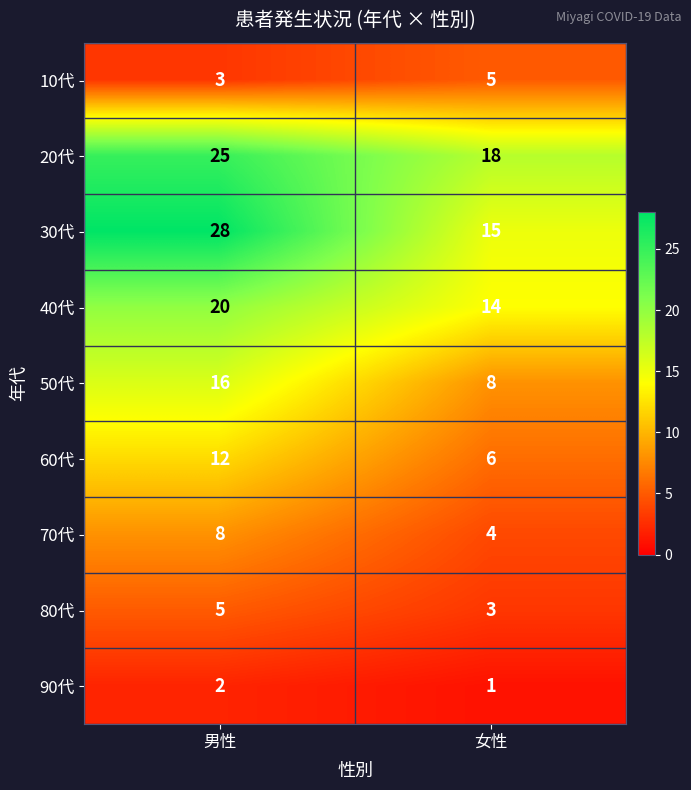

Reading left to right, list all the values displayed in this chart.

10代: 男性=3	女性=5
20代: 男性=25	女性=18
30代: 男性=28	女性=15
40代: 男性=20	女性=14
50代: 男性=16	女性=8
60代: 男性=12	女性=6
70代: 男性=8	女性=4
80代: 男性=5	女性=3
90代: 男性=2	女性=1